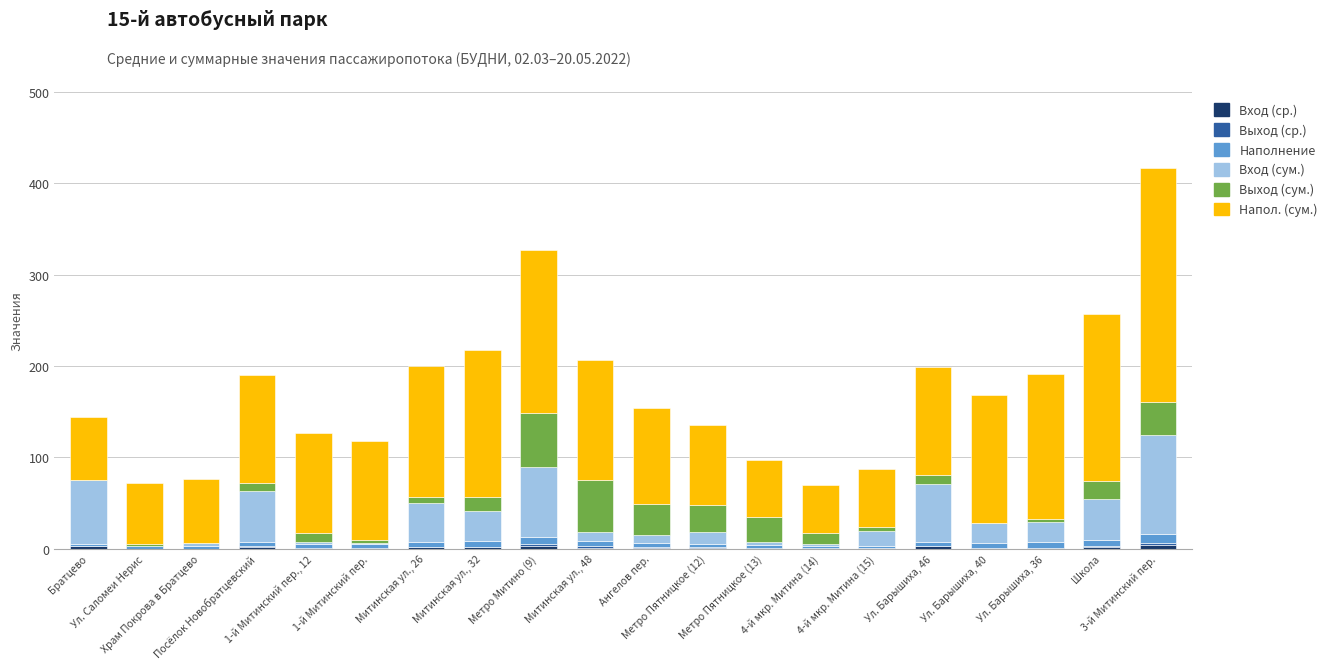

What is the sum of all Вход (сум.) values?

596.0